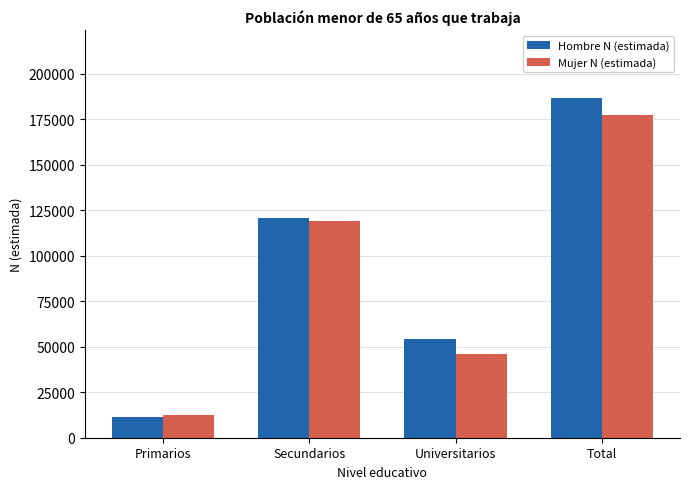

What is the spread (max minus min) of values at Secundarios?

2122